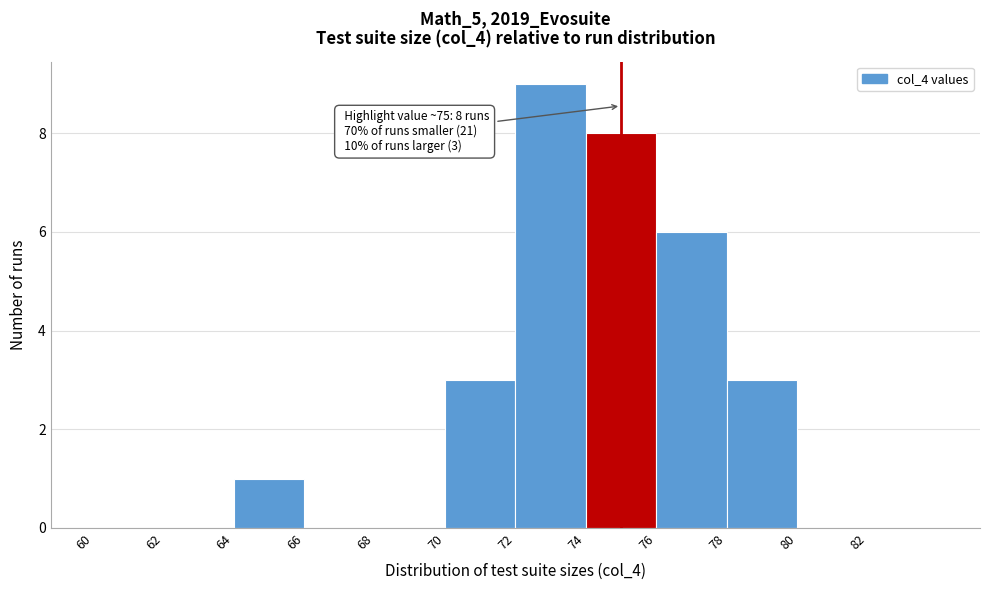

Over which range of the x-axis is the bar tallest?

72 to 74